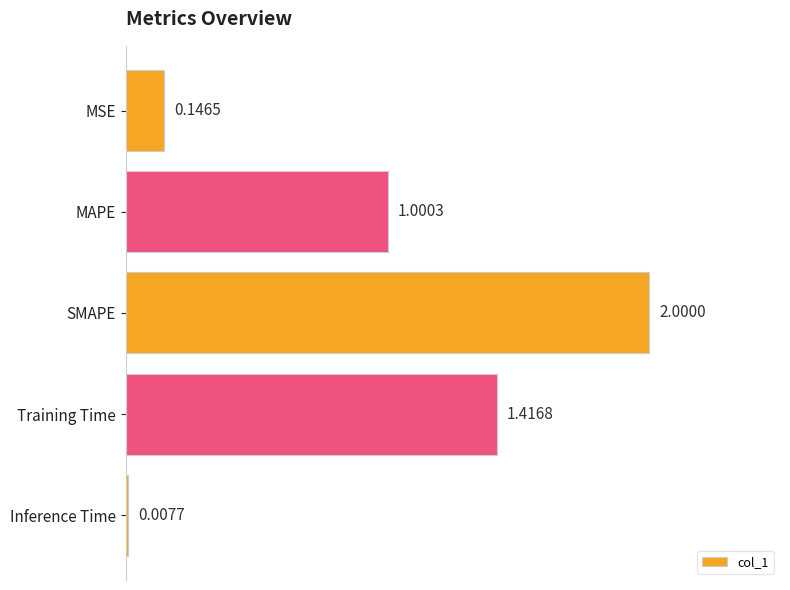

List the labels in order of value, largest first.

SMAPE, Training Time, MAPE, MSE, Inference Time